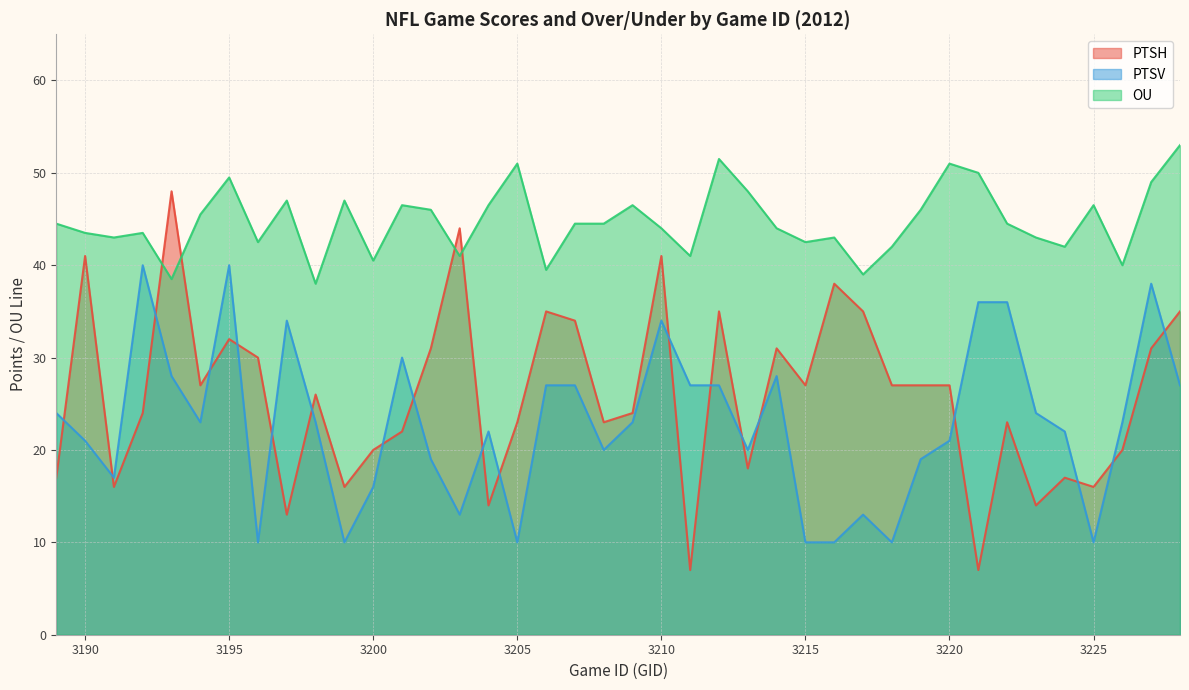

The value of OU at 3195 is 11.5. True or false?

False